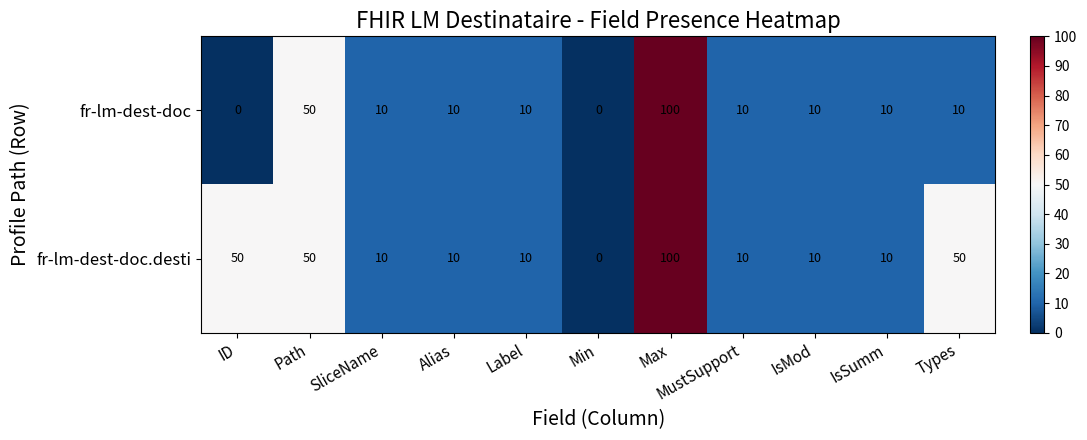

List the series in order of their overall mean, highest first.

fr-lm-dest-doc.desti, fr-lm-dest-doc